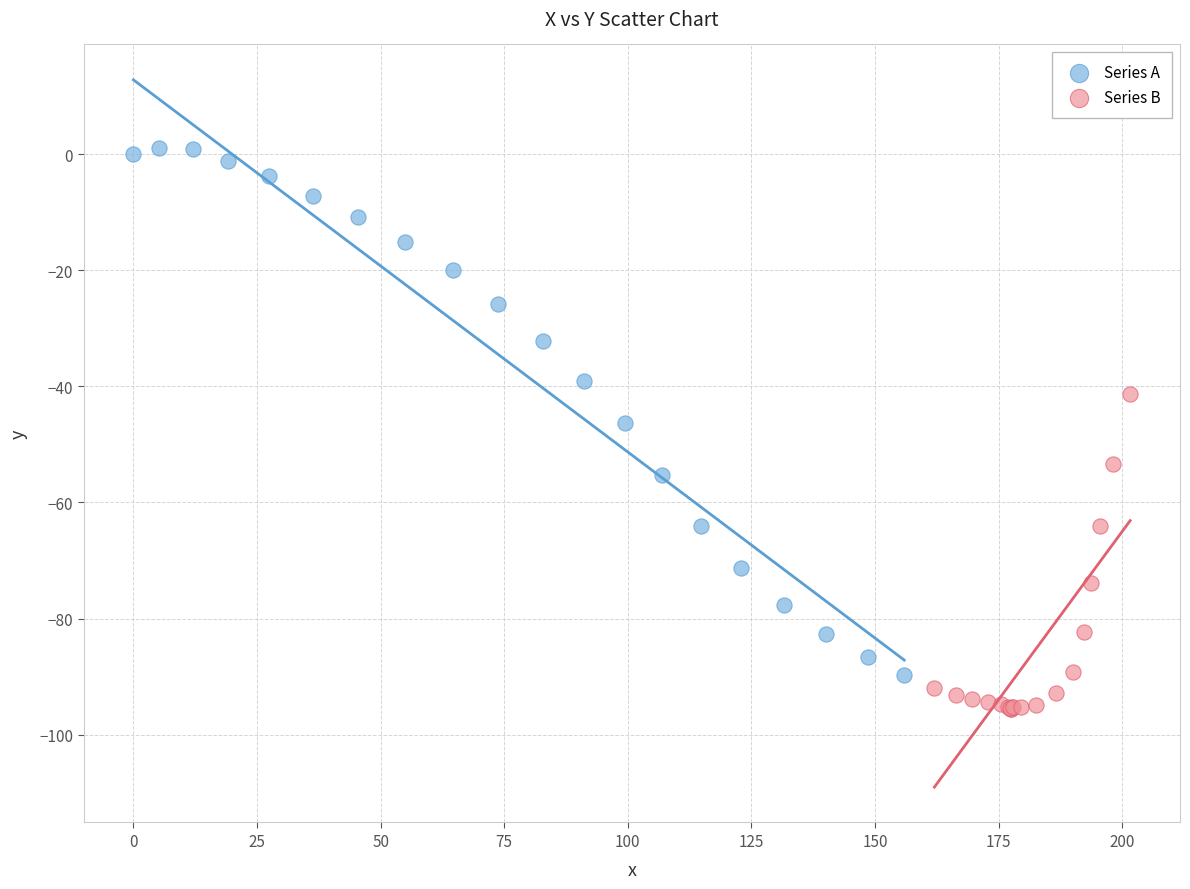

Which series contains the lowest Y value?

Series B